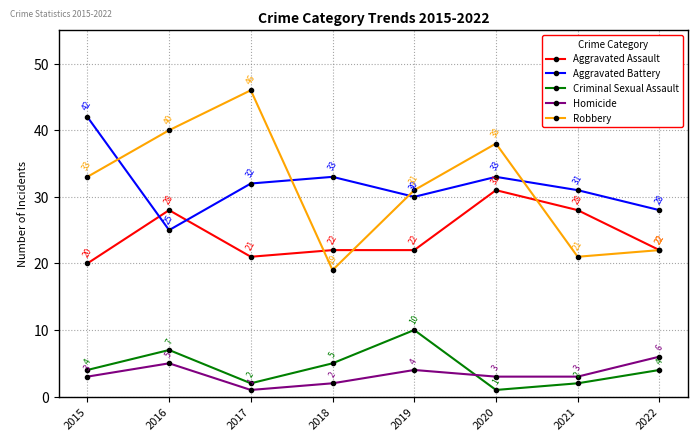

Which series has the largest range (max minus min)?

Robbery